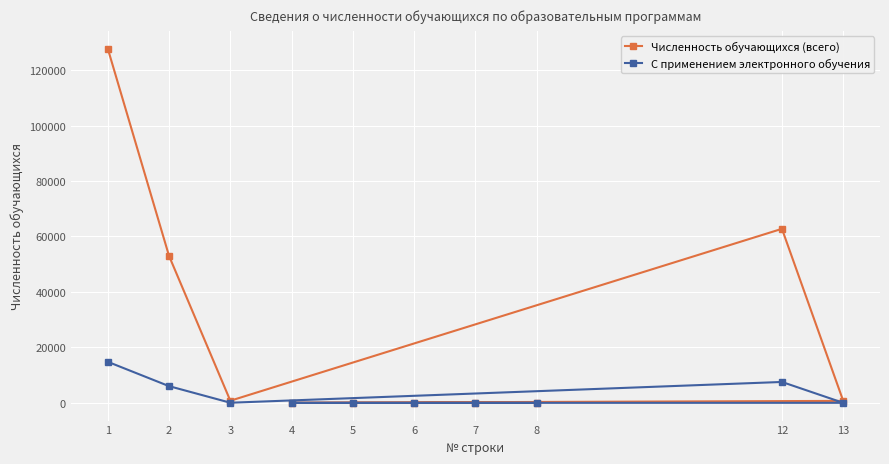

What is the difference between the Численность обучающихся (всего) values at 4 and 8?

46